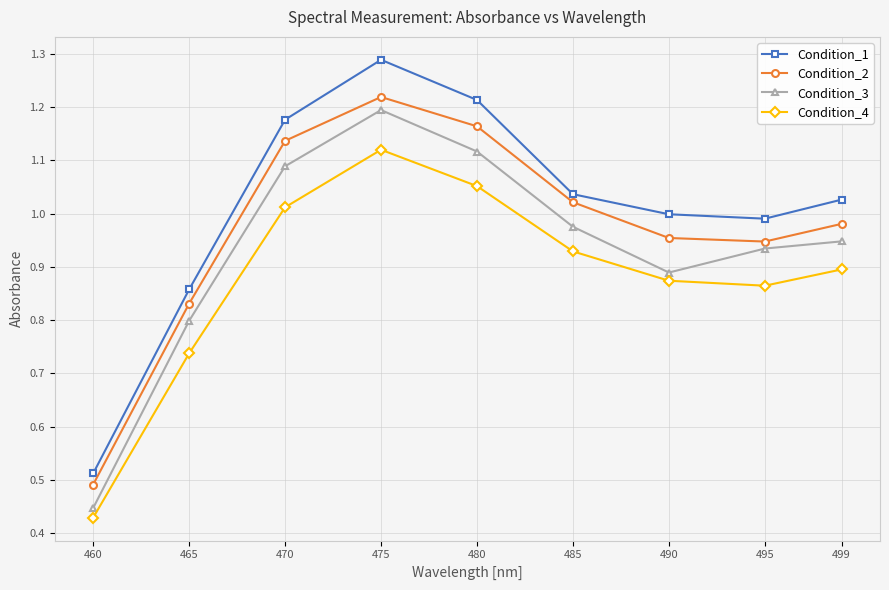

What is the sum of all Condition_4 values?

7.9